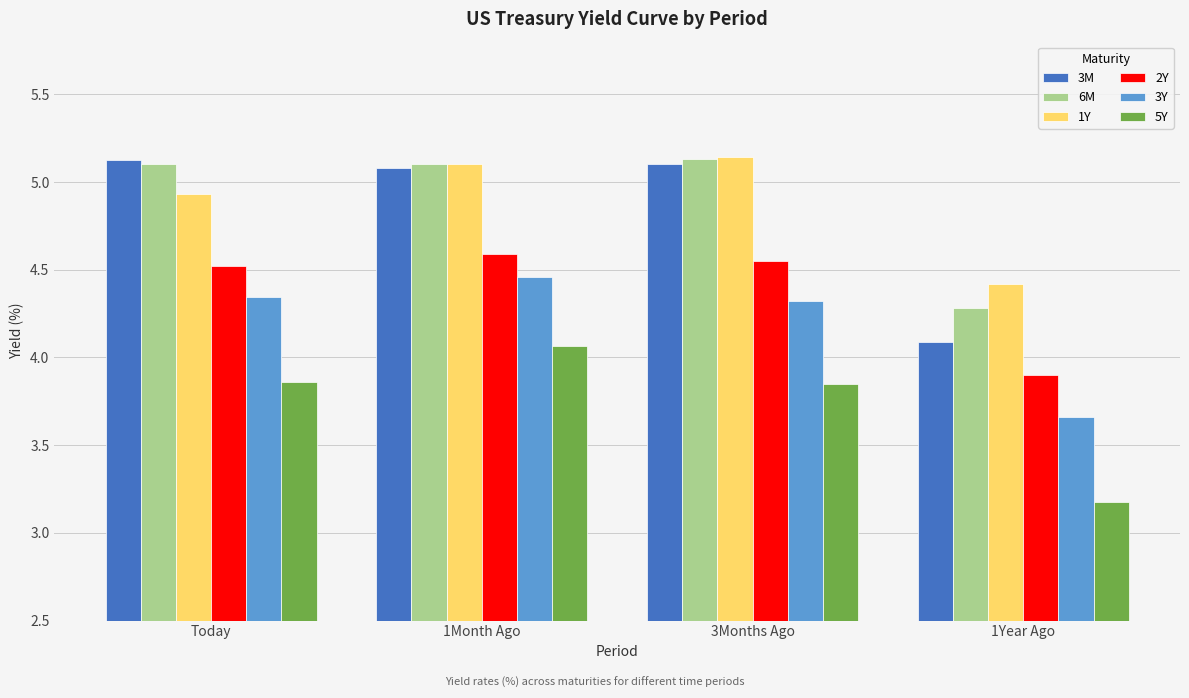

Which series has the widest spread of values?

3M